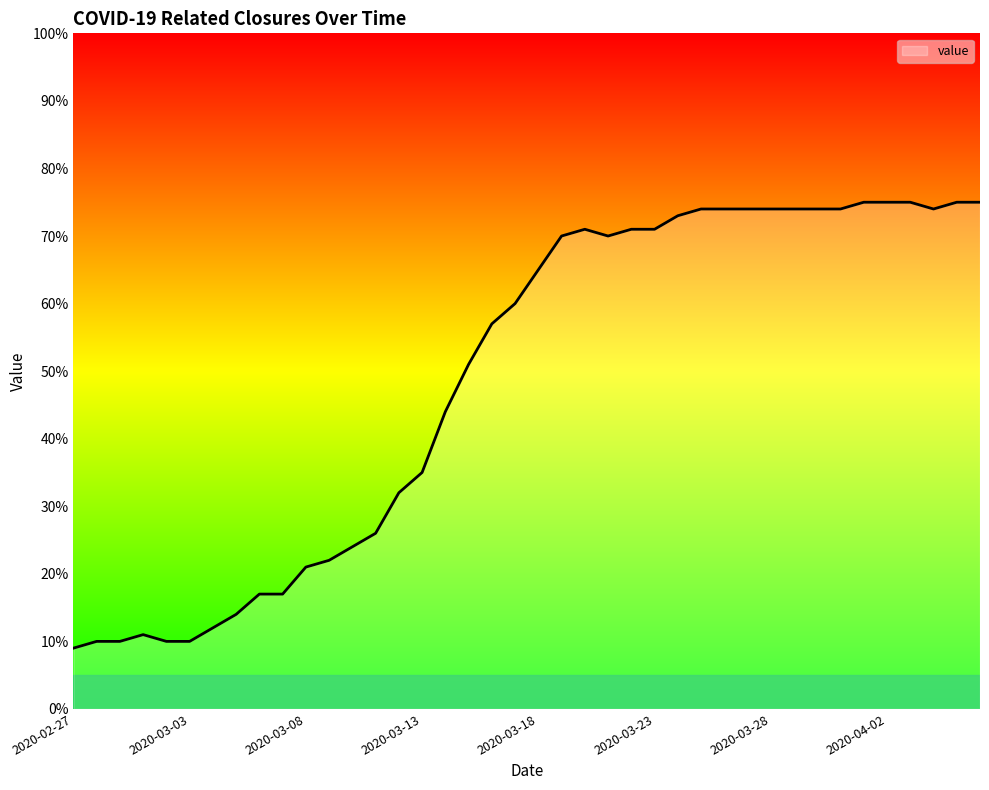

What is the difference between the maximum and minimum values?

66